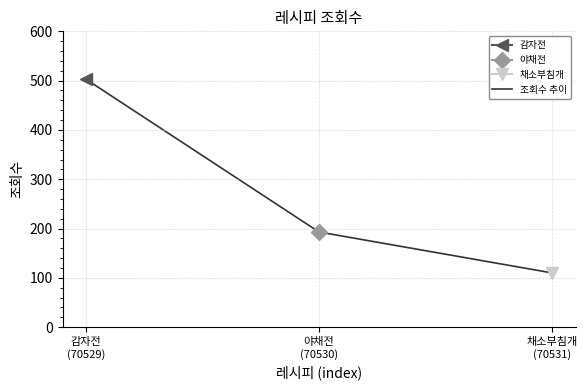

What is the value of the 3rd point from the left?

110